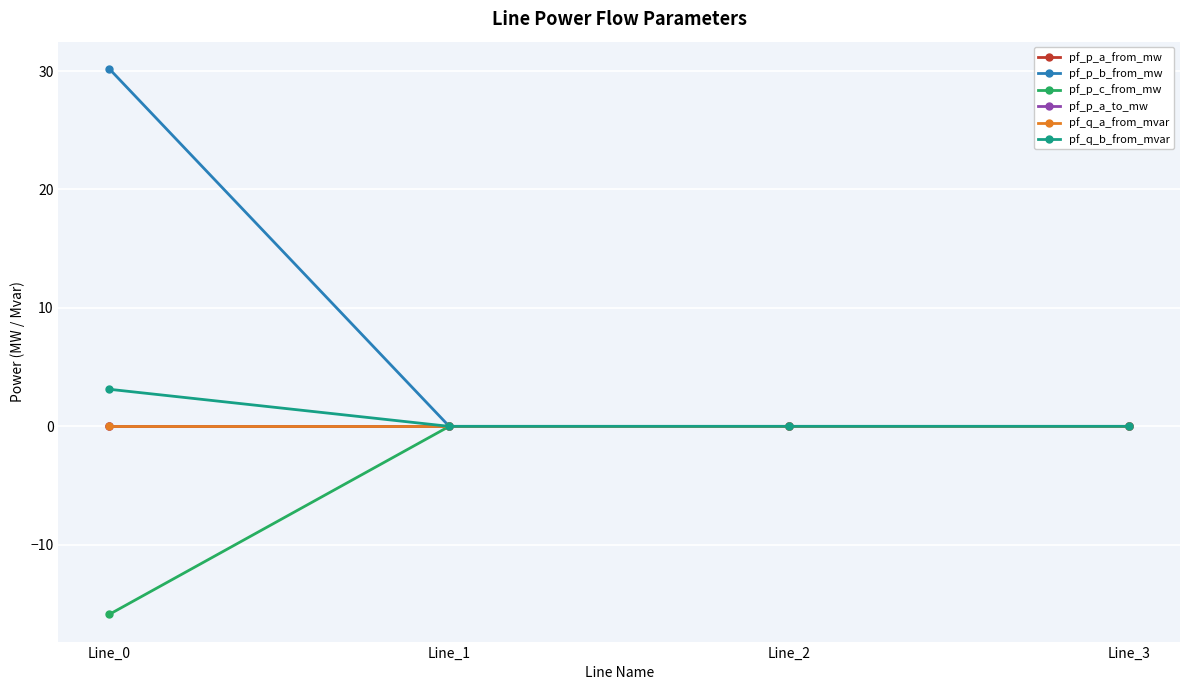

List the series in order of their peak value, lowest first.

pf_p_a_to_mw, pf_p_c_from_mw, pf_q_a_from_mvar, pf_p_a_from_mw, pf_q_b_from_mvar, pf_p_b_from_mw